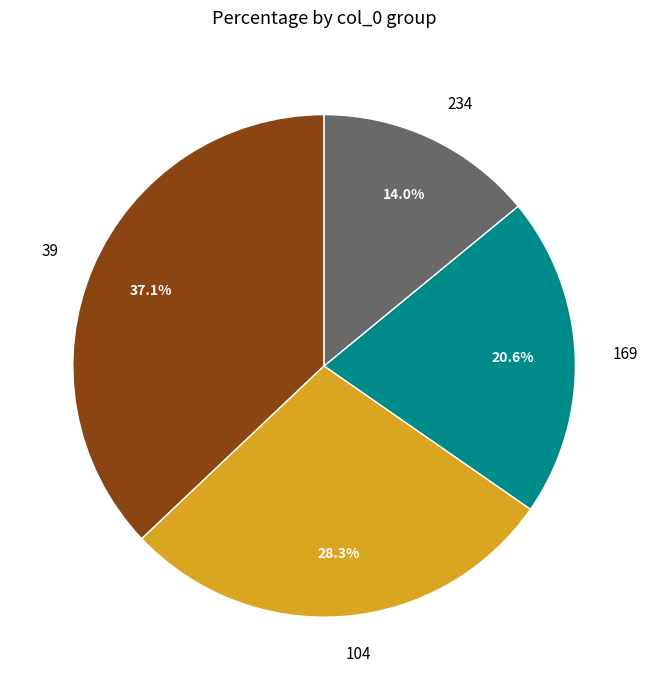

True or false: 104 accounts for 28% of the total.

True